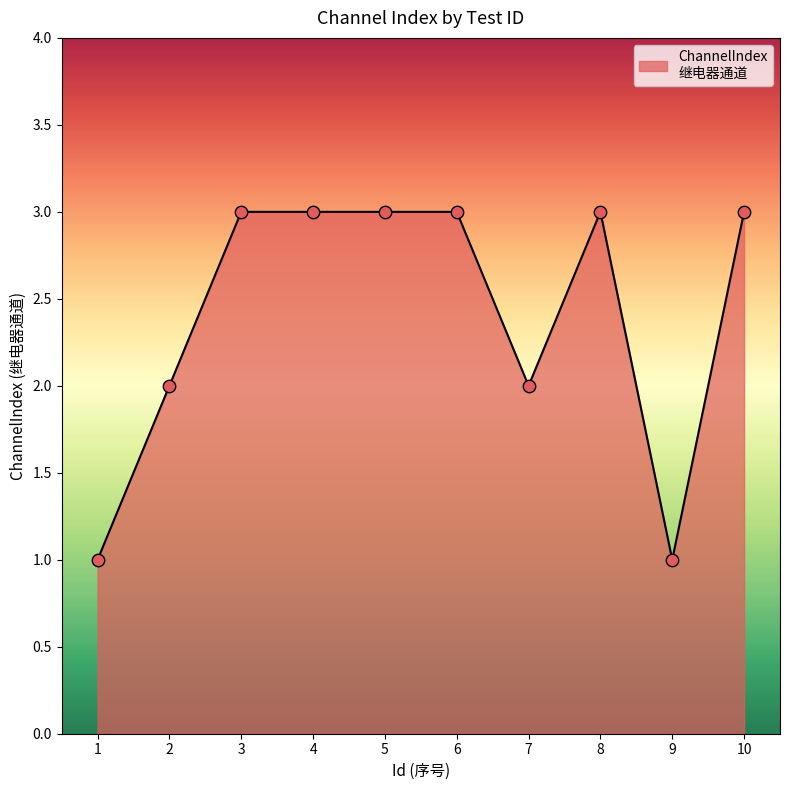

What is the change in value from 1 to 5?

+2